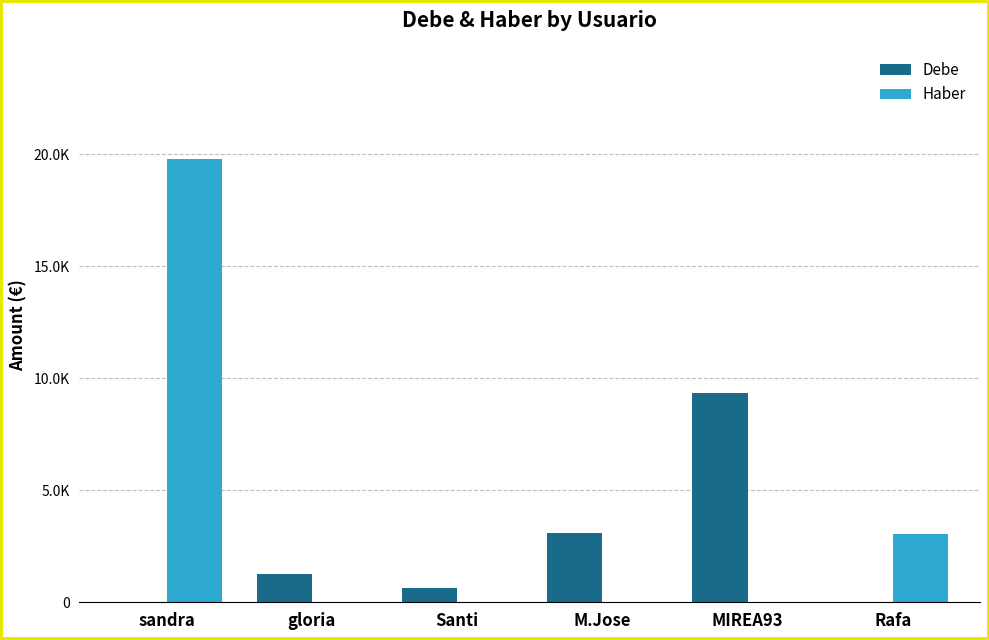

Are the bars grouped side by side (vs. stacked)?

Yes